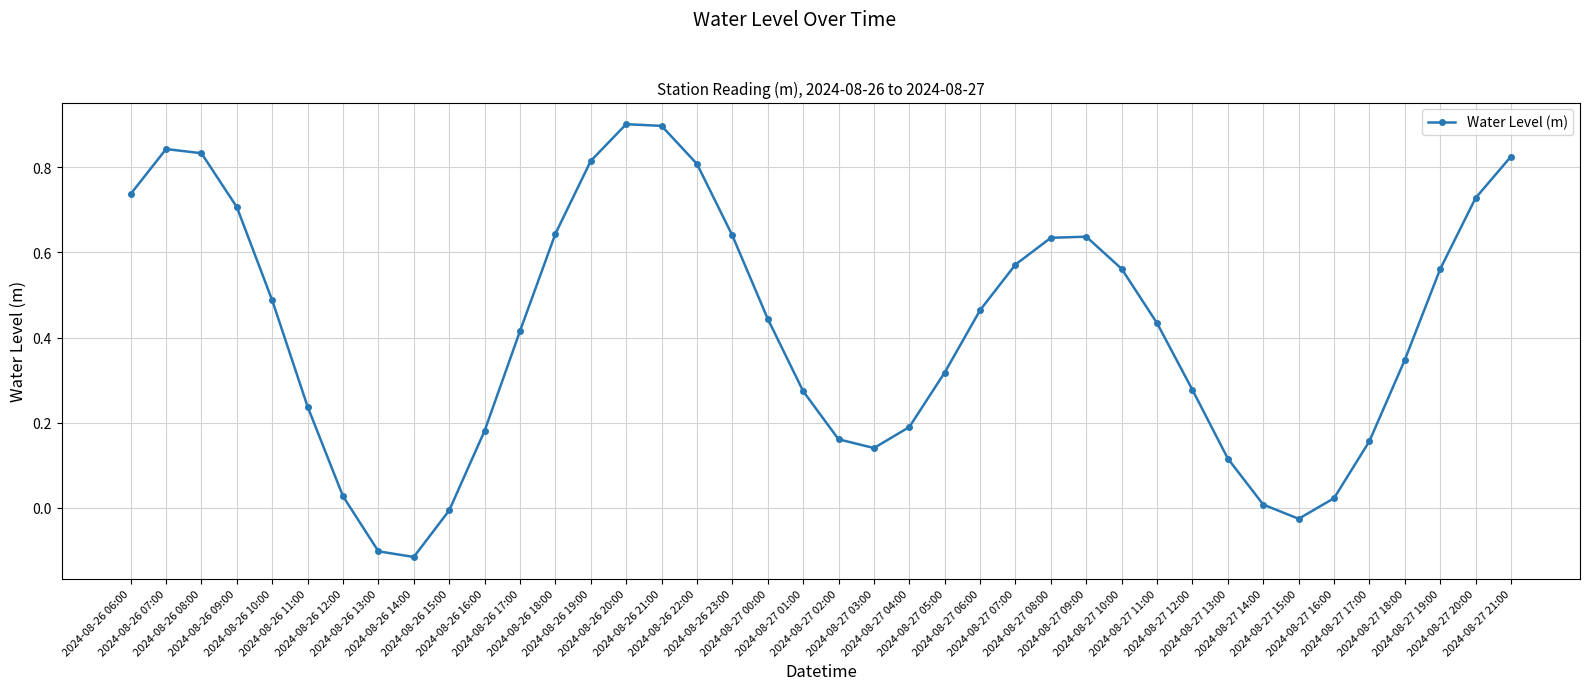

How many interior local peaks (higher than both neighbors) does the data have?

3